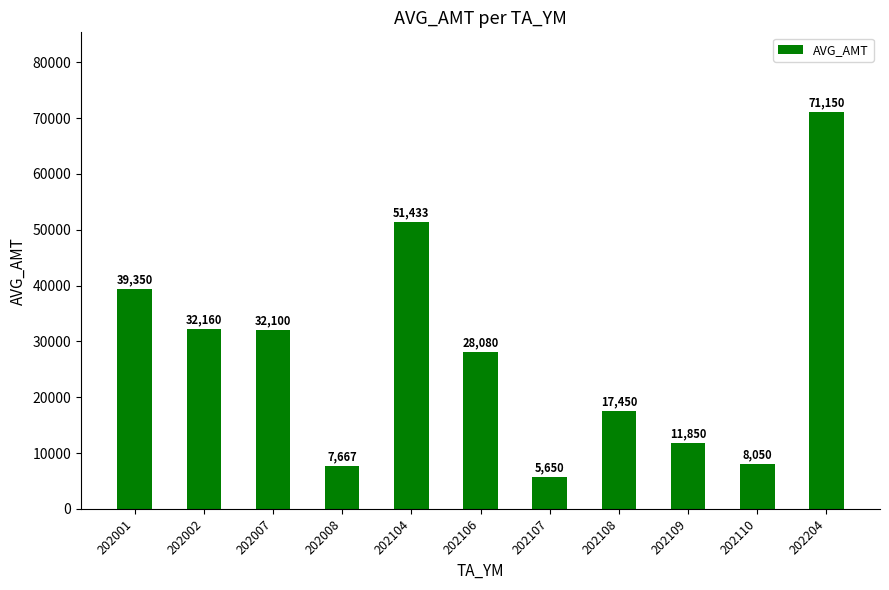

What is the greatest value displayed?

71150